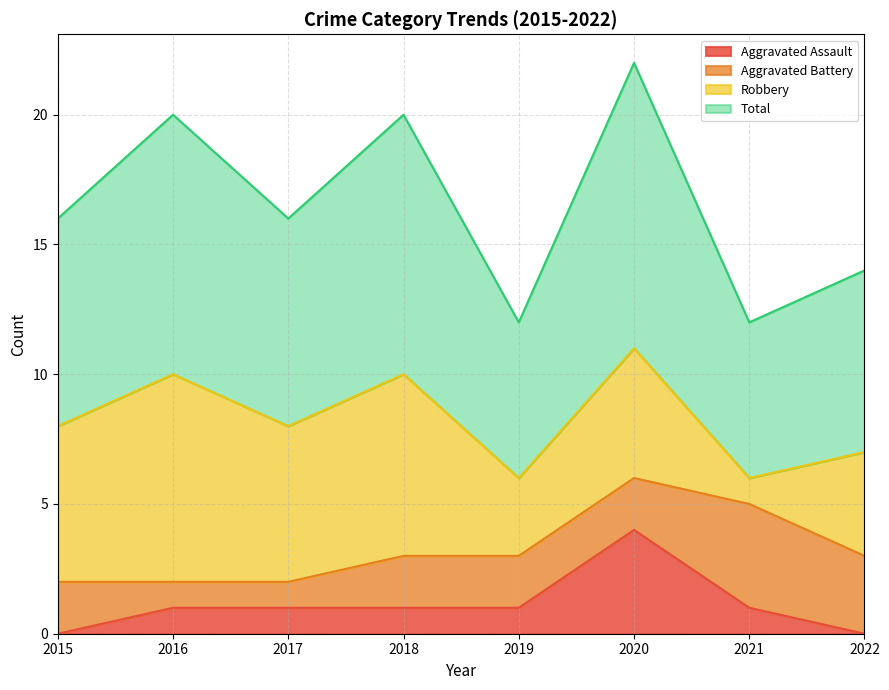

How many Aggravated Assault values are between 1 and 2?

5